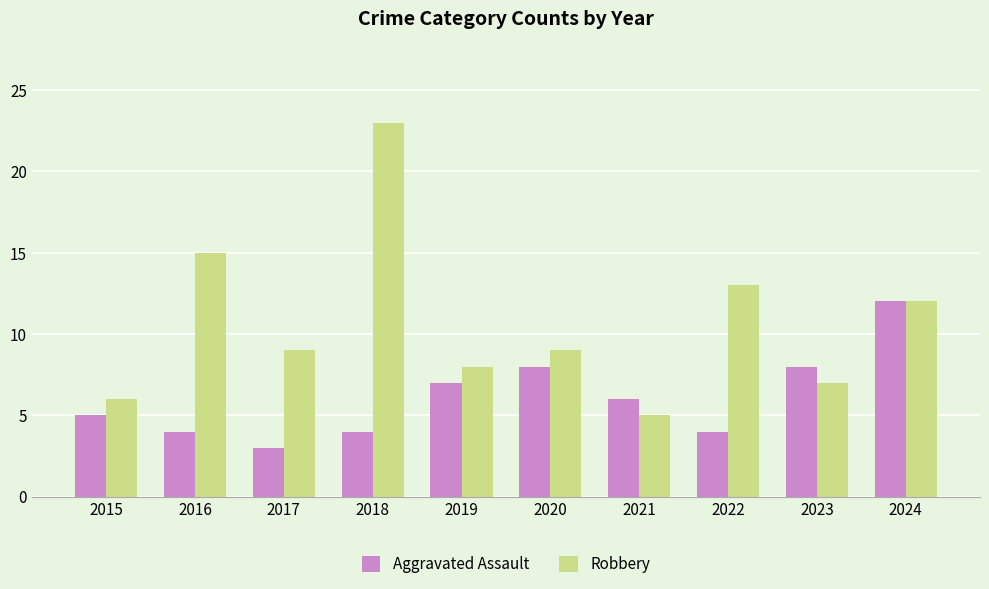

What is the difference between the highest and lowest values at 2021?

1